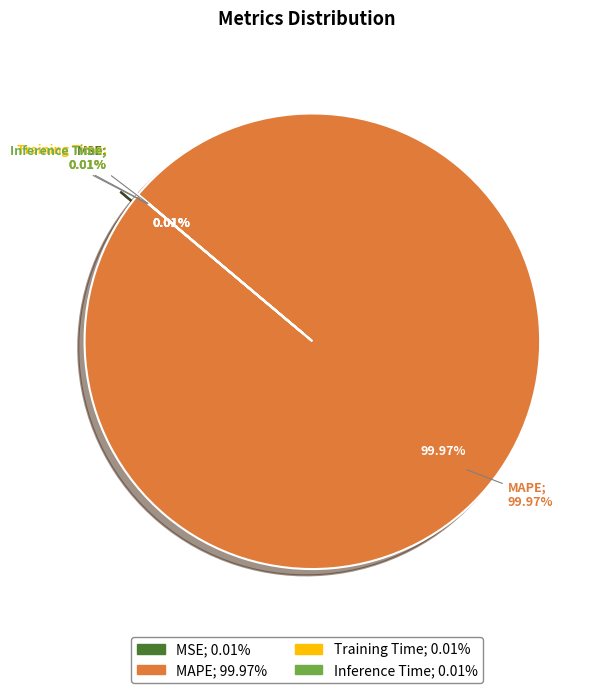

Which slice is the largest?

MAPE